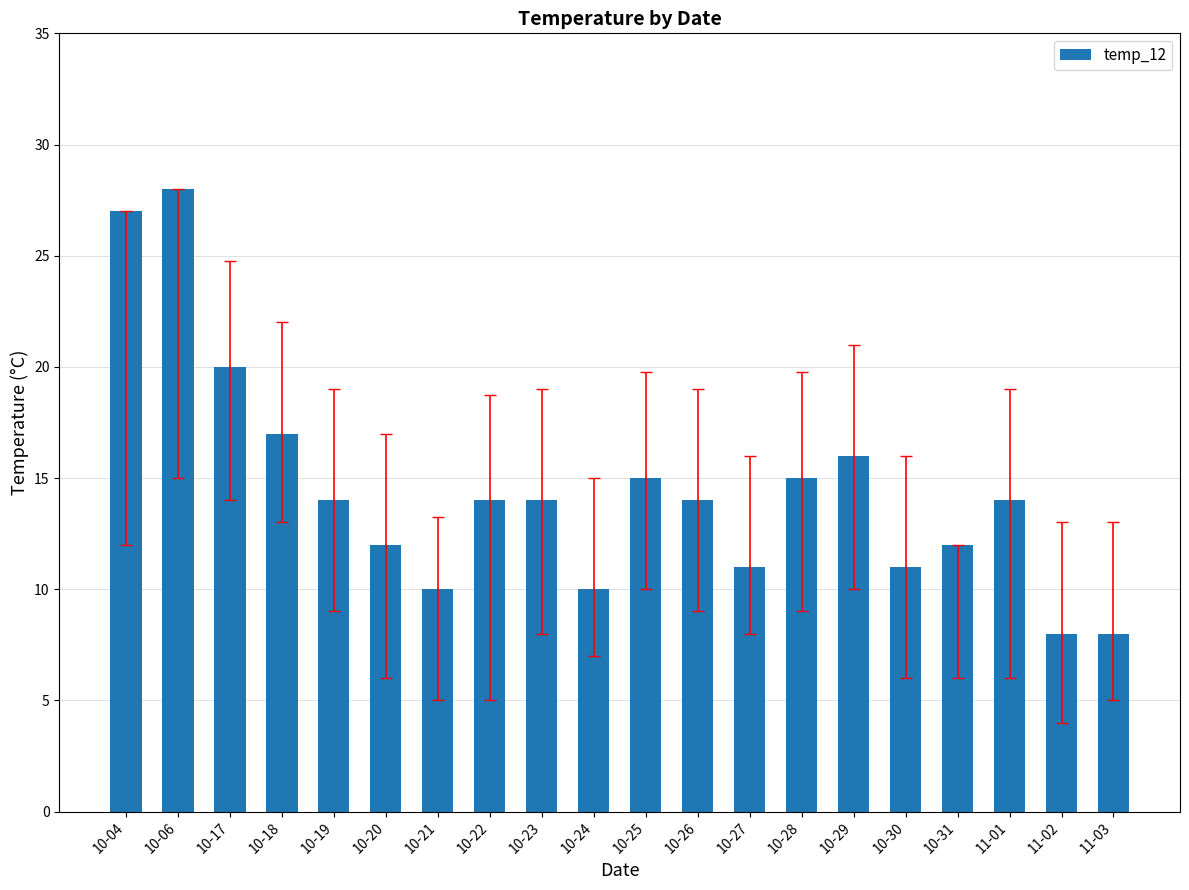

What is the maximum value shown in the chart?

28